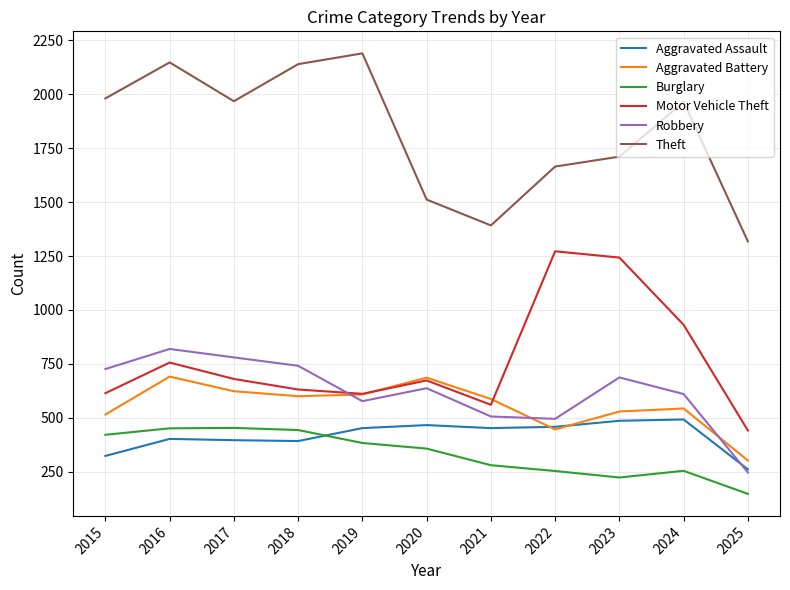

How many values in the Motor Vehicle Theft series are below 673?

5